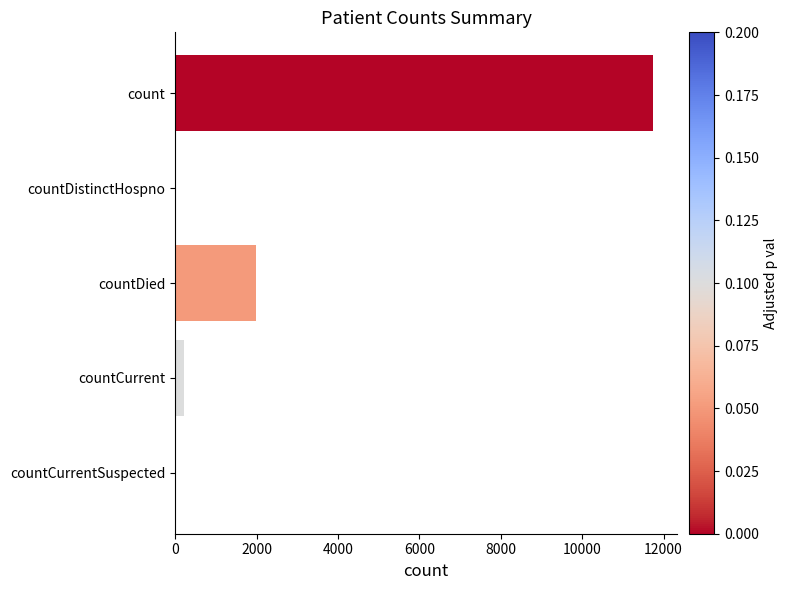

The chart shows a value of 17514 at count. True or false?

False